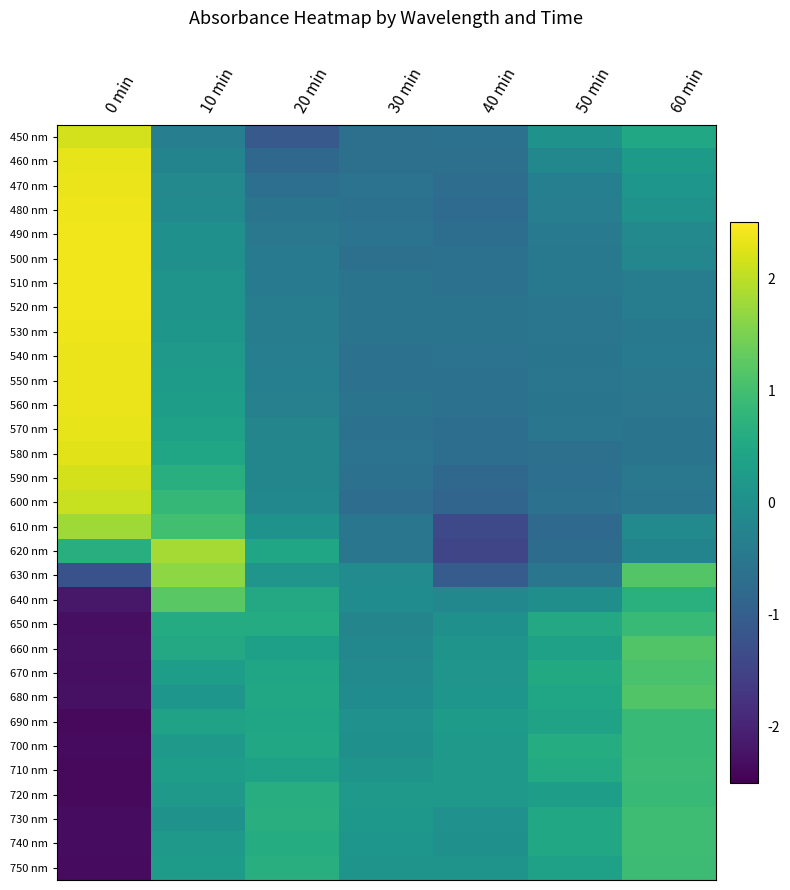

What is the difference between the highest and lowest values at 40 min?

1.7